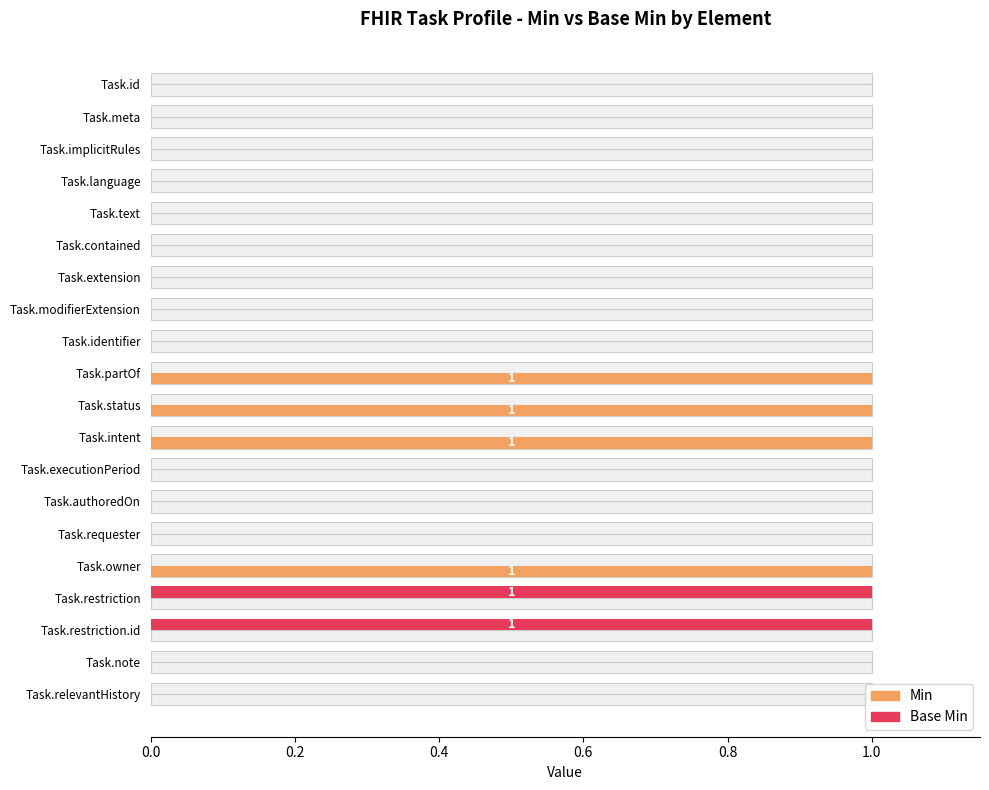

How many Min values are between 0 and 1?

20